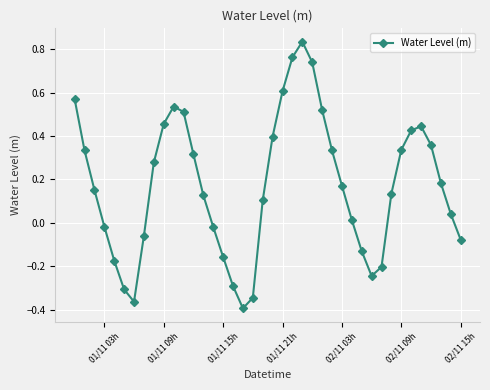

Is this an area chart (filled region under the line)?

No